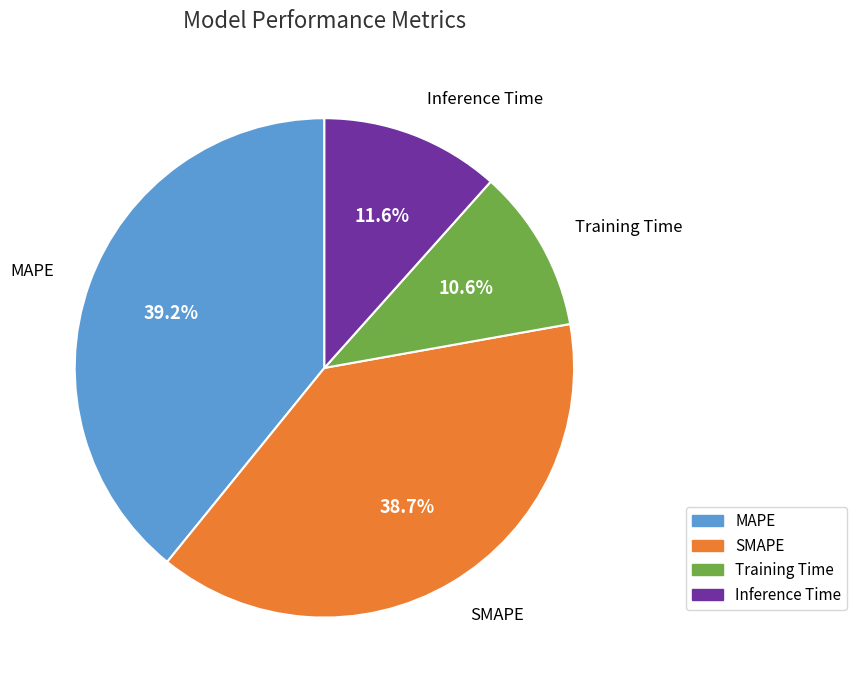

What is the total percentage of MAPE and SMAPE?

77.8%